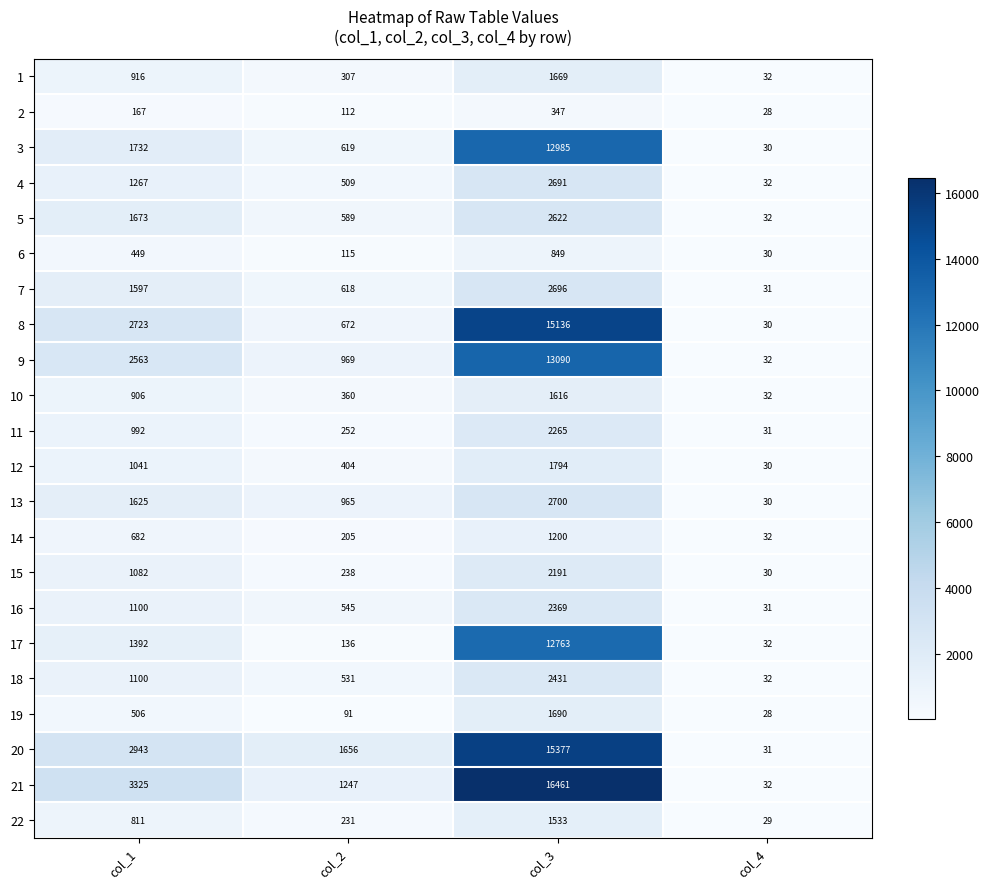

Rank the categories by 10 value from lowest to highest.

col_4, col_2, col_1, col_3